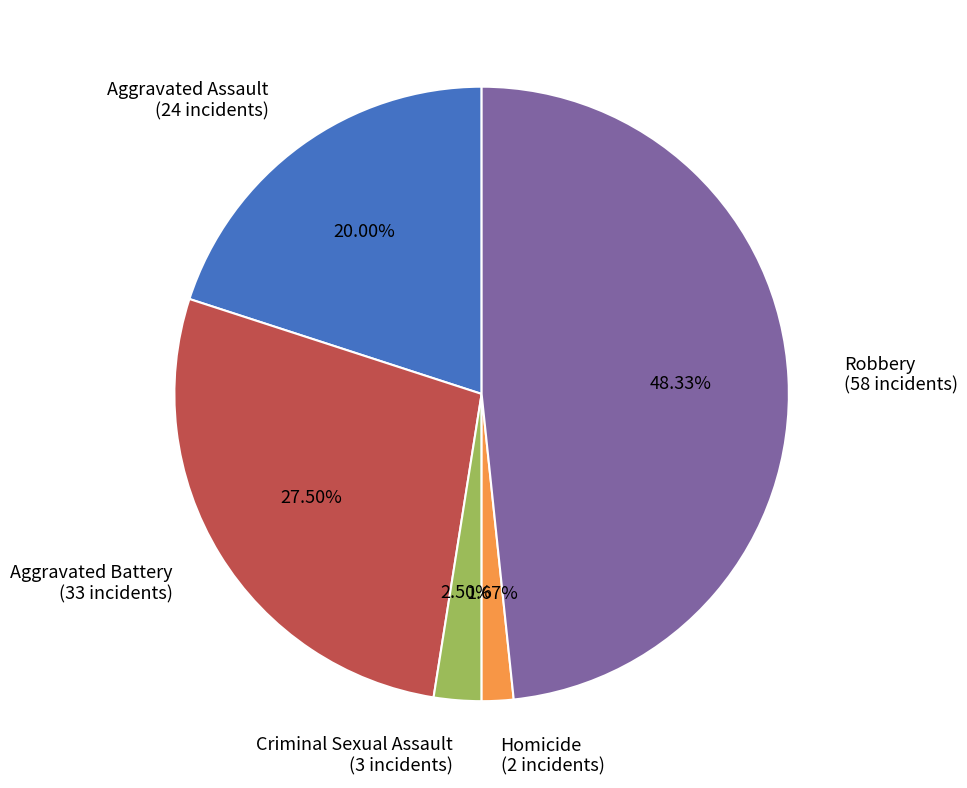

Count the number of slices in the pie.

5